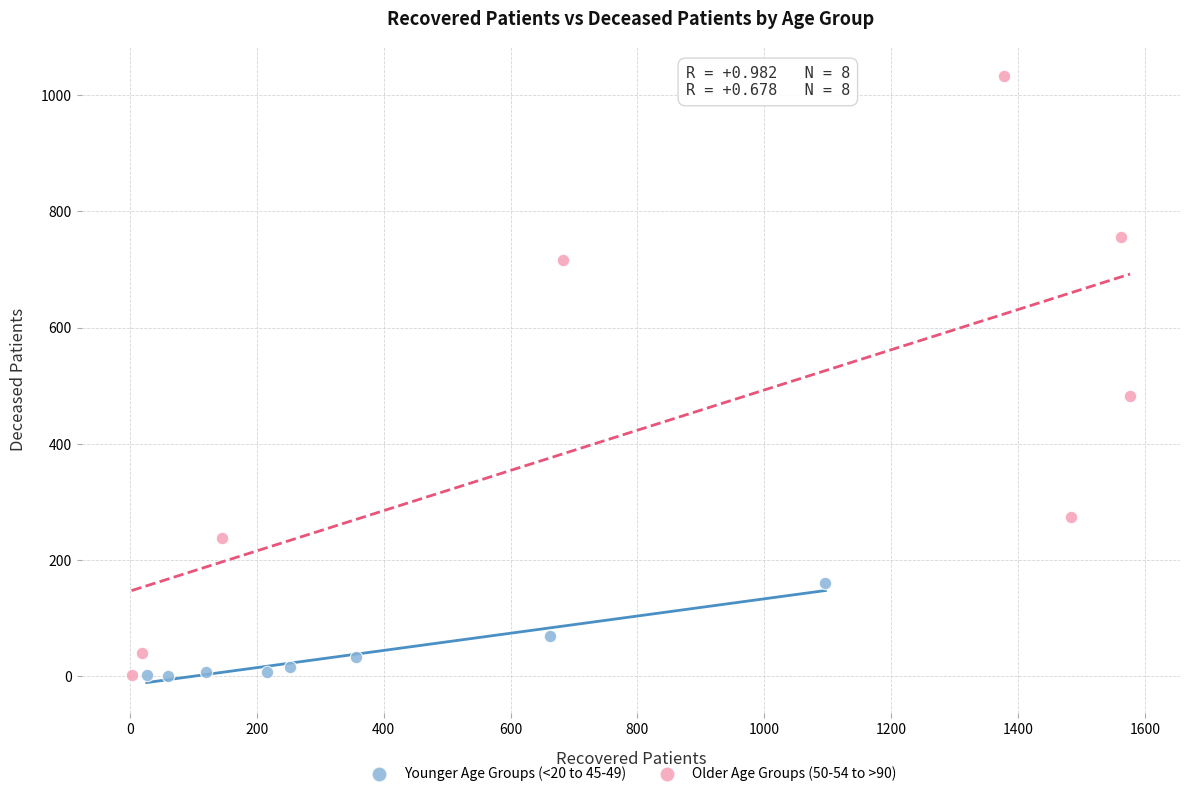

Which series contains the highest Y value?

Older Age Groups (50-54 to >90)